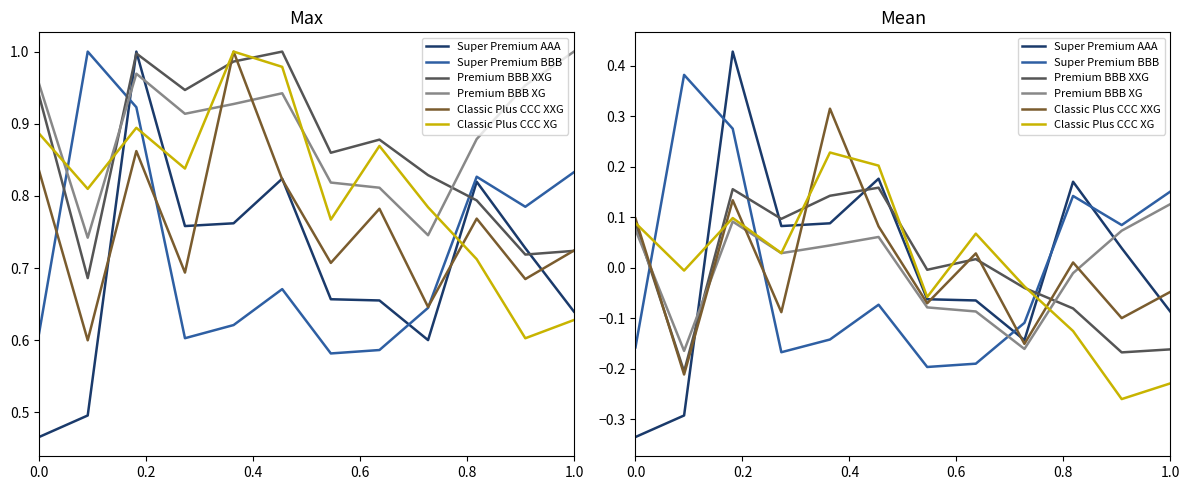

In Classic Plus CCC XG, how many points are higher than both neighbors (excluding endpoints)?

3